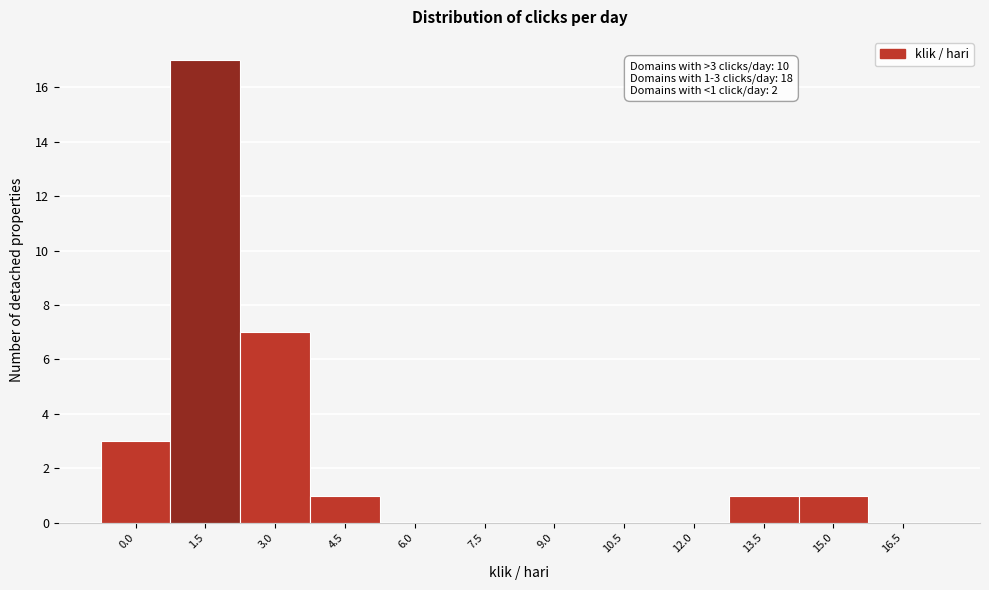

Reading left to right, extract all data points from this chart.

0.0=3	1.5=17	3.0=7	4.5=1	6.0=0	7.5=0	9.0=0	10.5=0	12.0=0	13.5=1	15.0=1	16.5=0